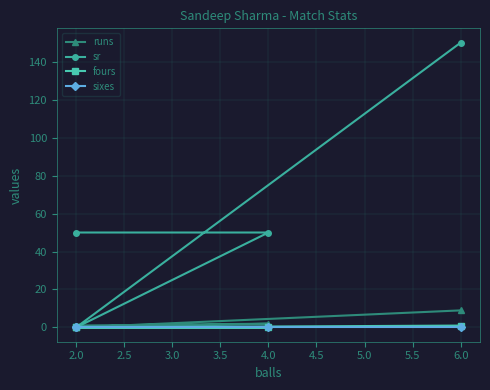

Which series has the largest total across all categories?

sr